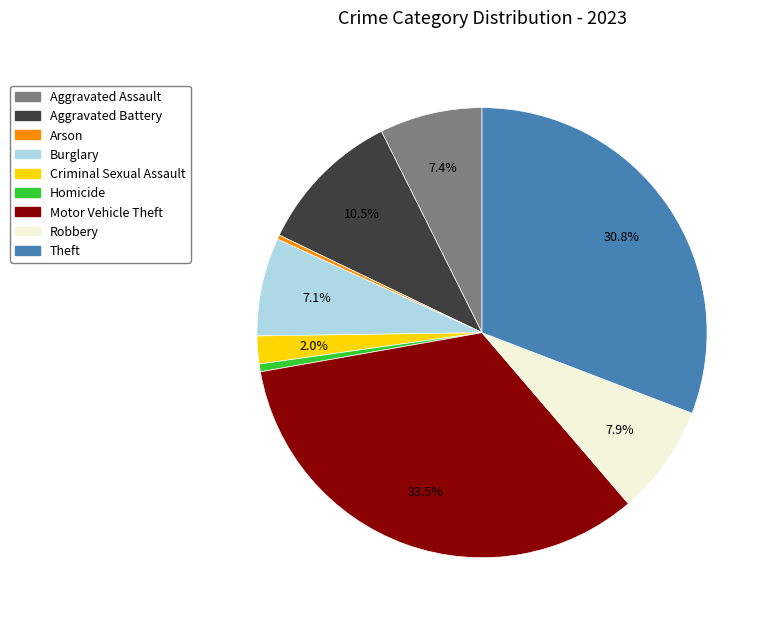

Which has a higher value, Motor Vehicle Theft or Arson?

Motor Vehicle Theft